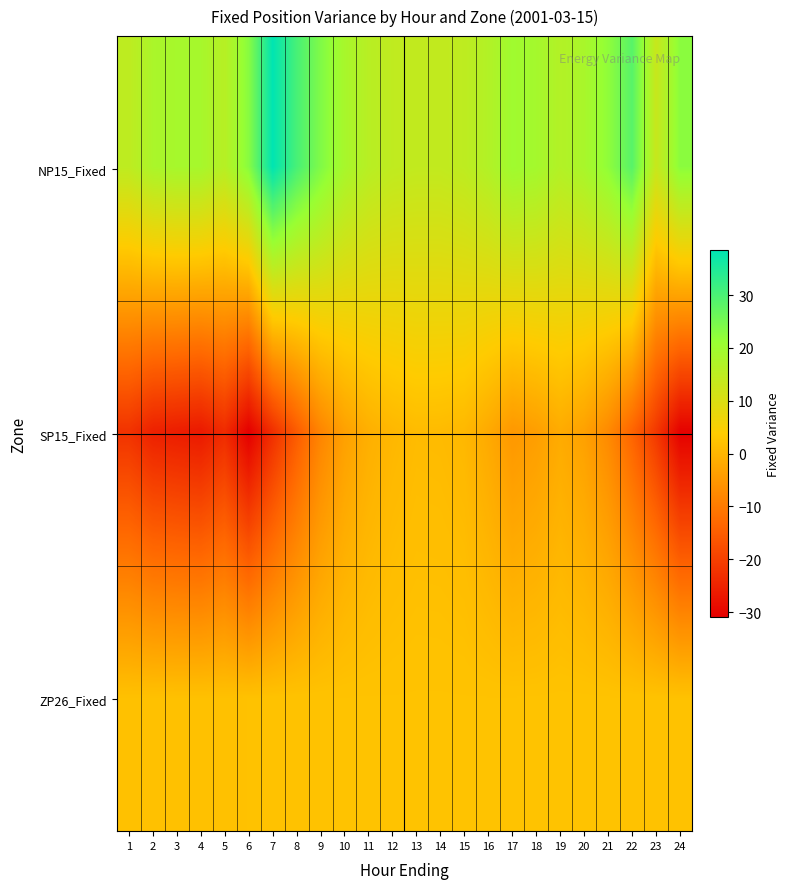

Count the number of data series in this chart.

3